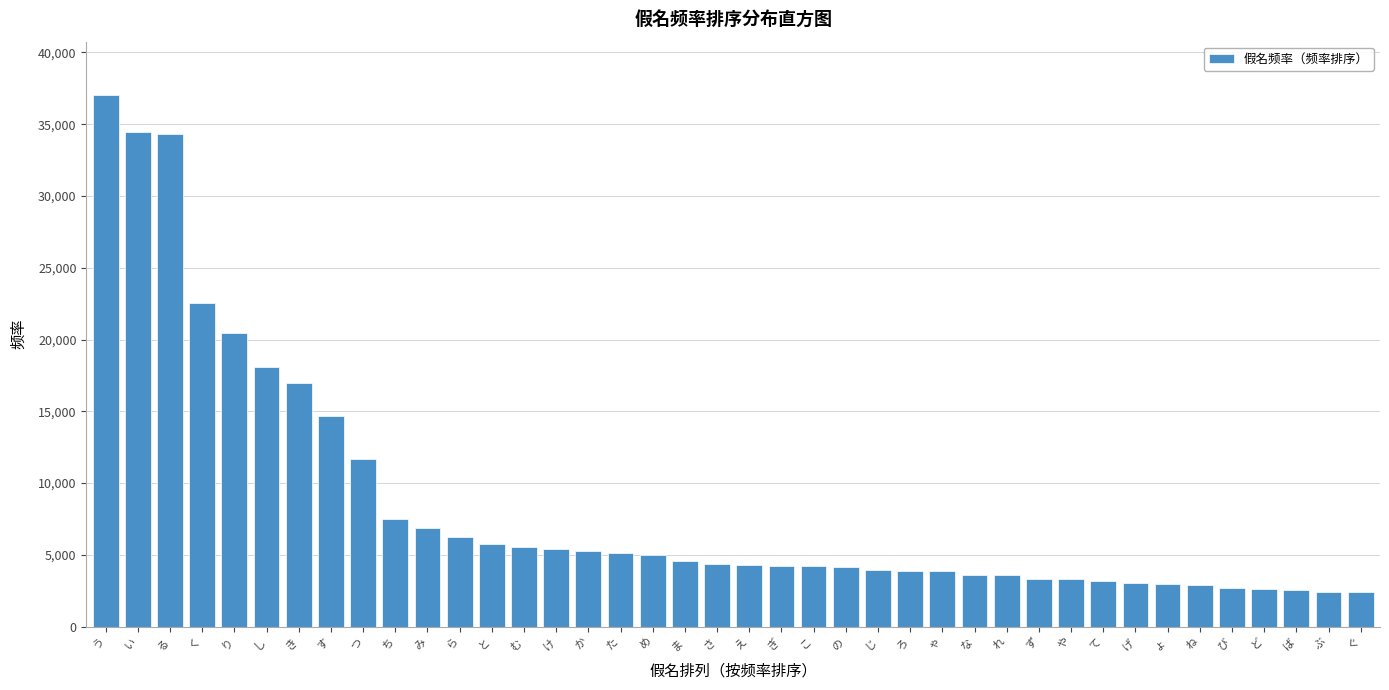

Approximately how many times larger is the value at き compared to ゃ?

4.4